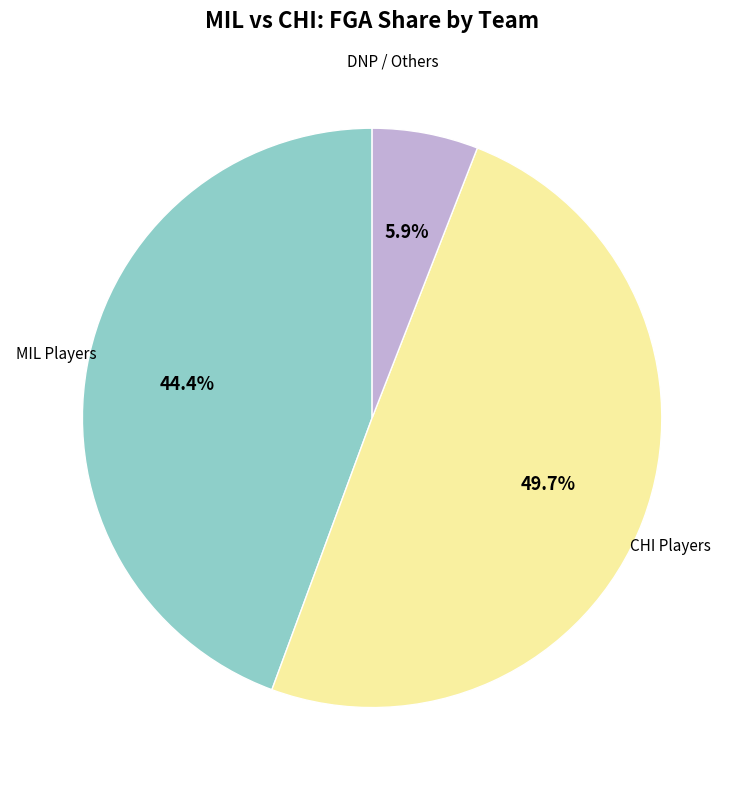

To the nearest percent, what is the average slice percentage?

33%